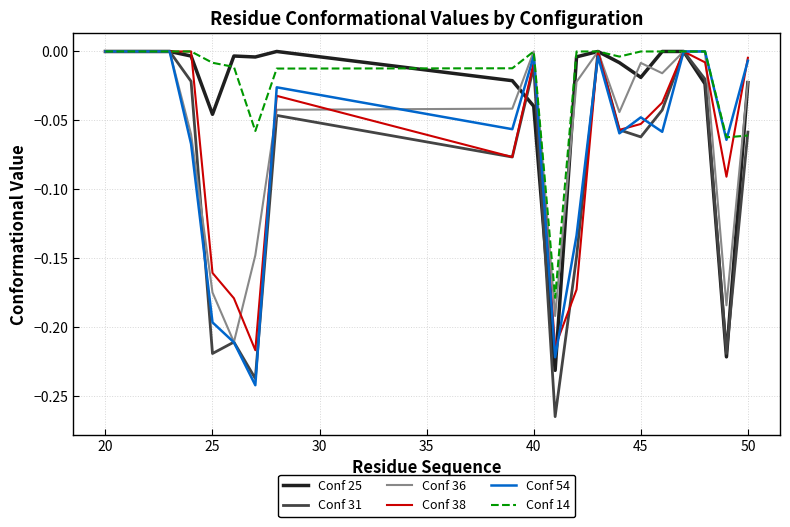

Which series has the largest range (max minus min)?

Conf 31